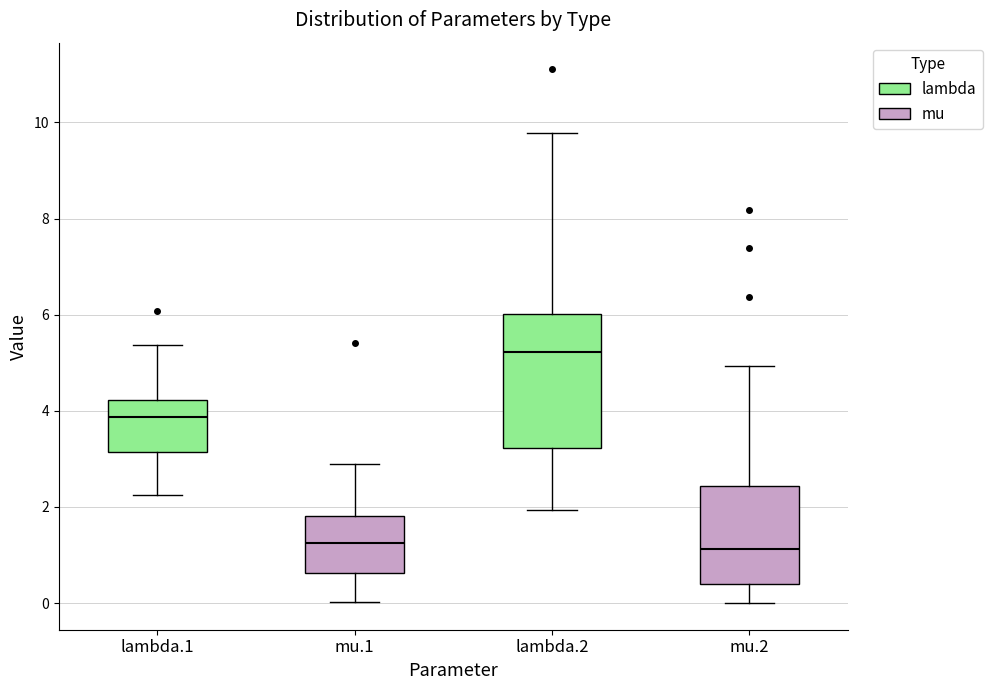

Reading left to right, read every box against the y-axis: the position of its median line, the range the box covers, and the ends of its whiskers. The values are not printed on the chart, so give them approximately, as read against the axis.

lambda.1: median 3.8, box 3.2 to 4.2, whiskers 2.2 to 5.4
mu.1: median 1.2, box 0.6 to 1.8, whiskers 0.0 to 2.8
lambda.2: median 5.2, box 3.2 to 6.0, whiskers 2.0 to 9.8
mu.2: median 1.2, box 0.4 to 2.4, whiskers 0.0 to 5.0